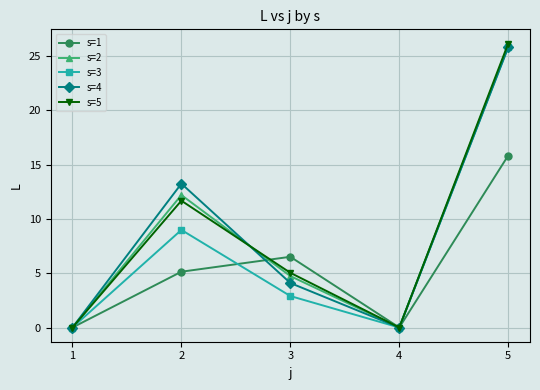

What is the sum of the s=2 values at 5 and 1?

26.0